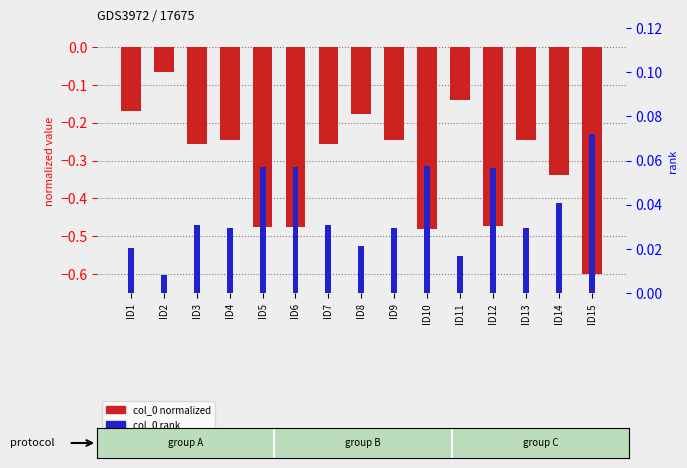

What is the approximate value of col_0 normalized at ID15?

-0.6